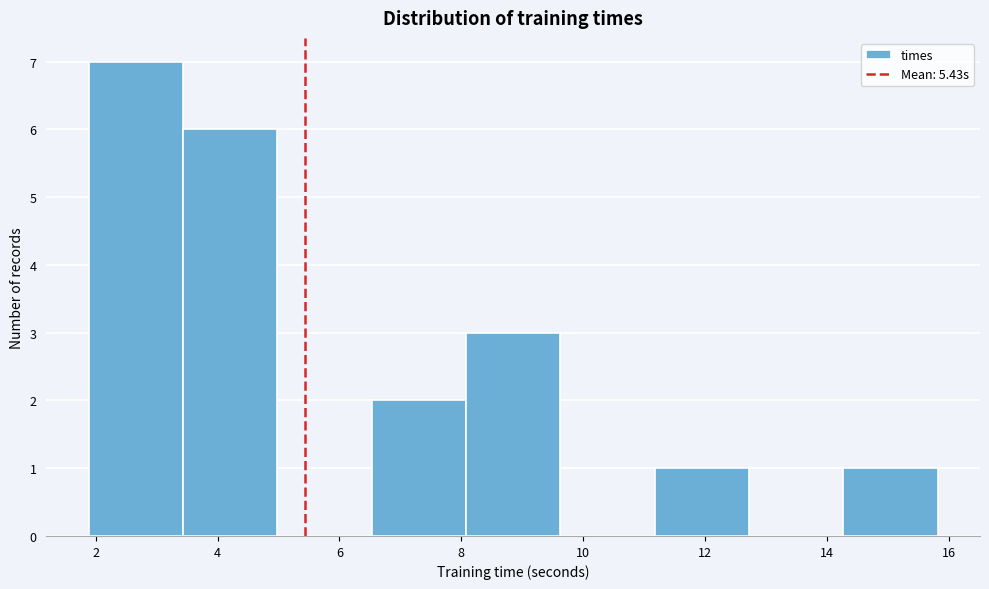

Reading left to right, list every bar in this chart as the range it spans on the x-axis followed by its height. Neither the bar edges nor the heights are printed on the chart, so give them approximately, as read against the axes.

1.8 to 3.4: 7
3.4 to 5.0: 6
5.0 to 6.6: 0
6.6 to 8.0: 2
8.0 to 9.6: 3
9.6 to 11.2: 0
11.2 to 12.8: 1
12.8 to 14.2: 0
14.2 to 15.8: 1